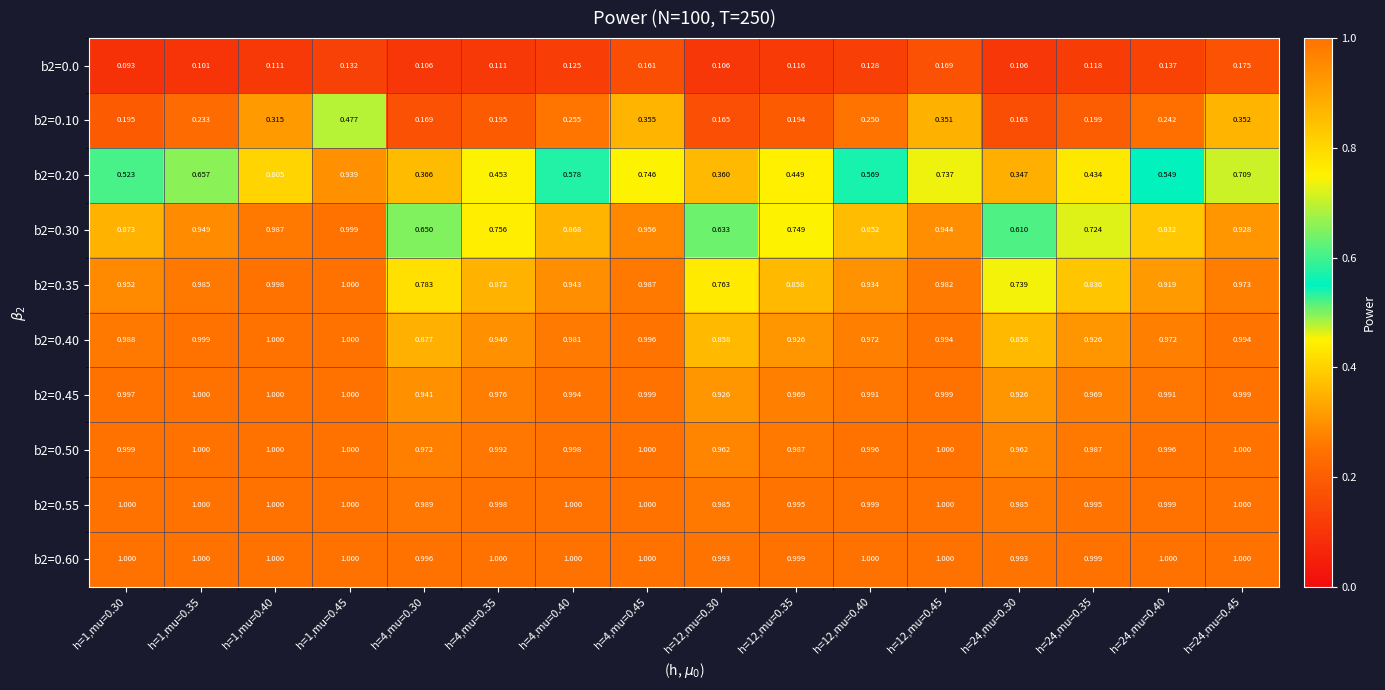

Is the value of b2=0.50 at h=1,mu=0.40 greater than the value of b2=0.45 at h=24,mu=0.35?

Yes